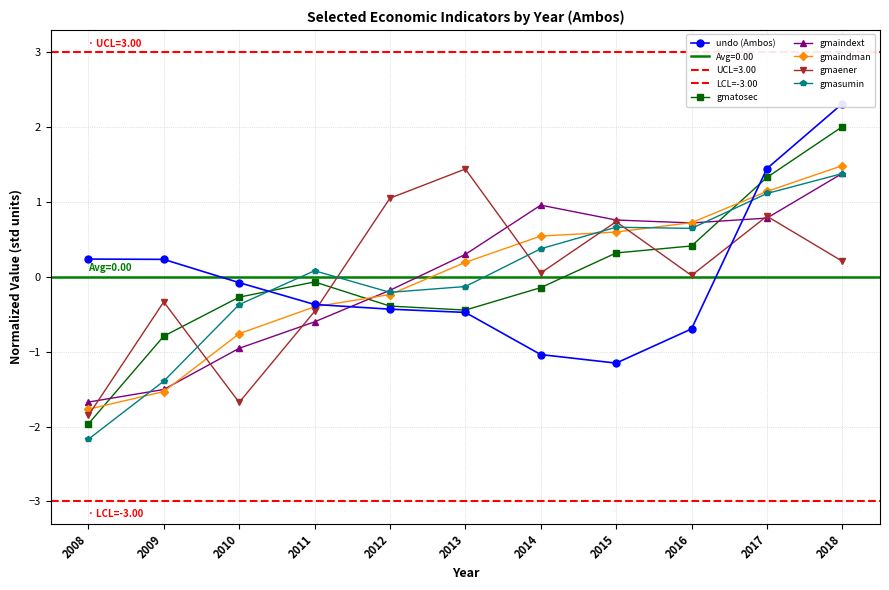

What is the sum of the undo (Ambos) values at 2009 and 2015?

-0.9